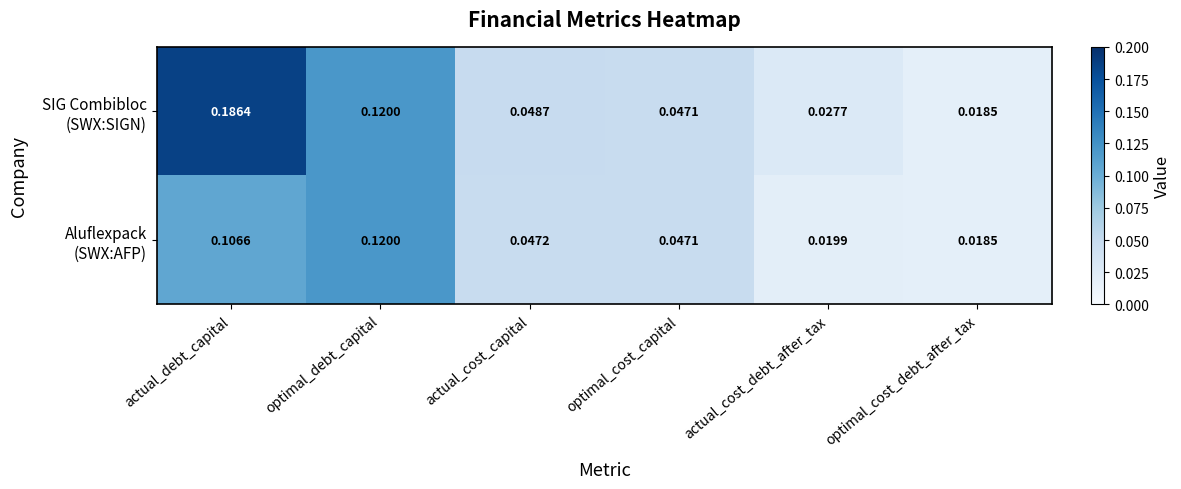

At which category is the sum across all series the highest?

actual_debt_capital